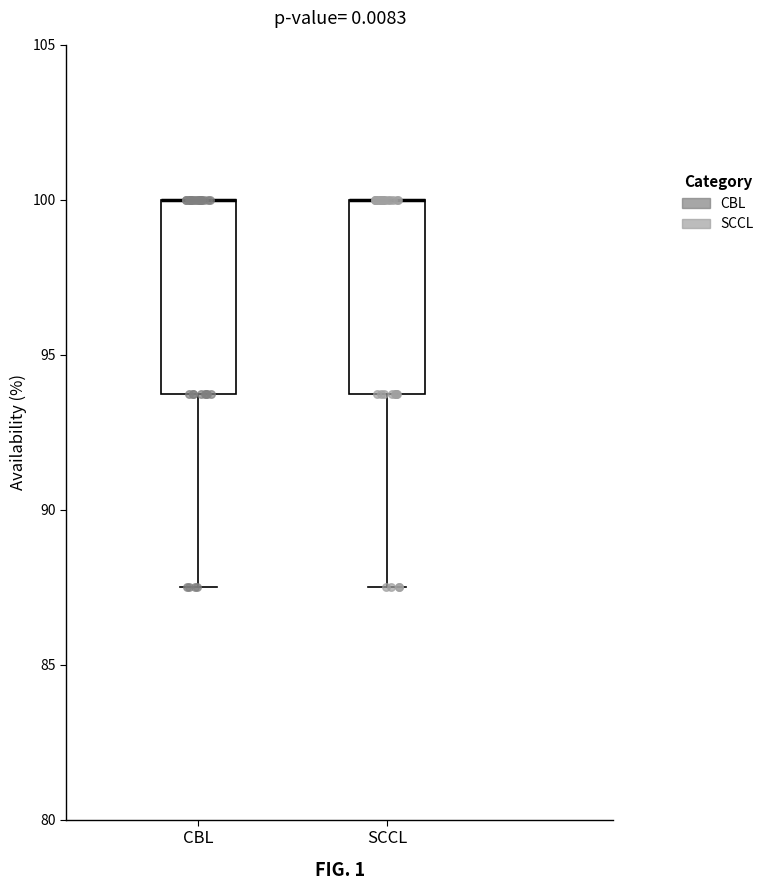

Reading left to right, read every box against the y-axis: the position of its median line, the range the box covers, and the ends of its whiskers. The values are not printed on the chart, so give them approximately, as read against the axis.

CBL: median 100.0 (drawn on the box's upper edge), box 94.0 to 100.0, whiskers 87.5 to 100.0
SCCL: median 100.0 (drawn on the box's upper edge), box 94.0 to 100.0, whiskers 87.5 to 100.0